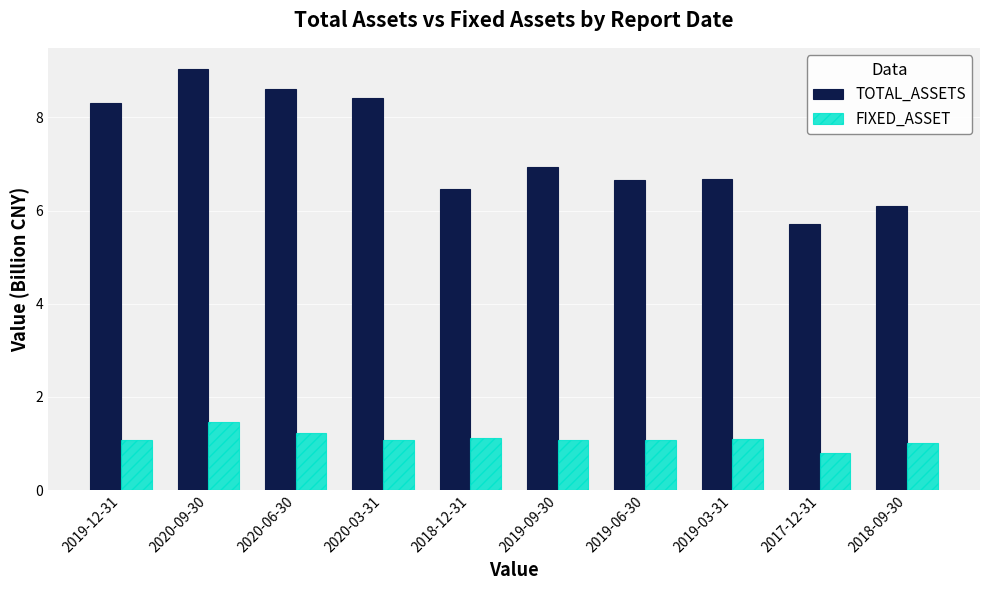

What is the sum of all TOTAL_ASSETS values?

72.9